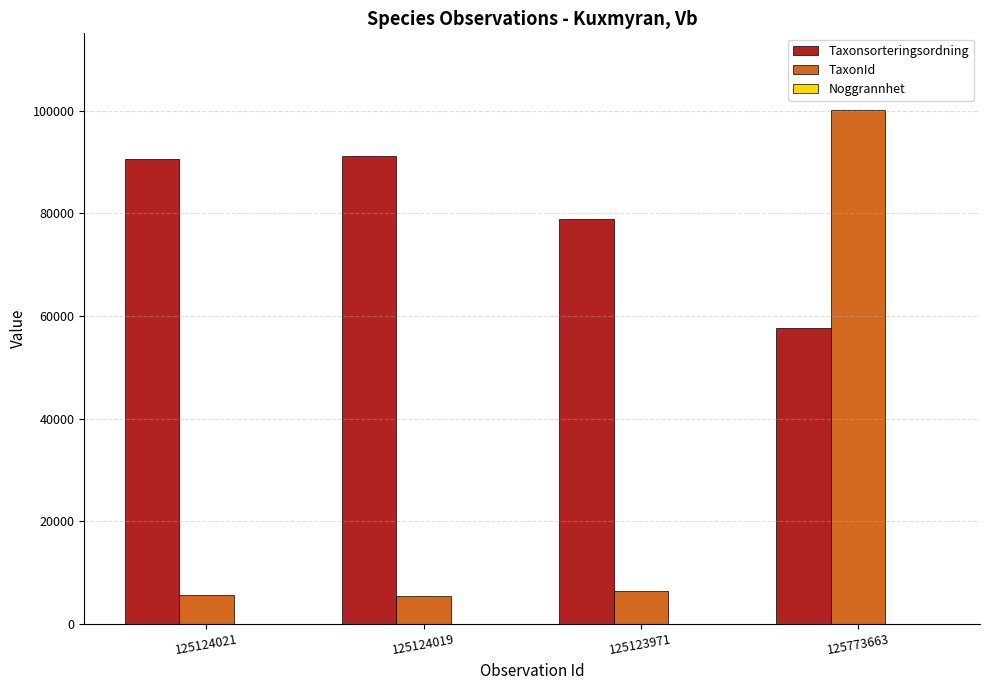

What value does the TaxonId series have at 125124019, to the nearest 10?

5450